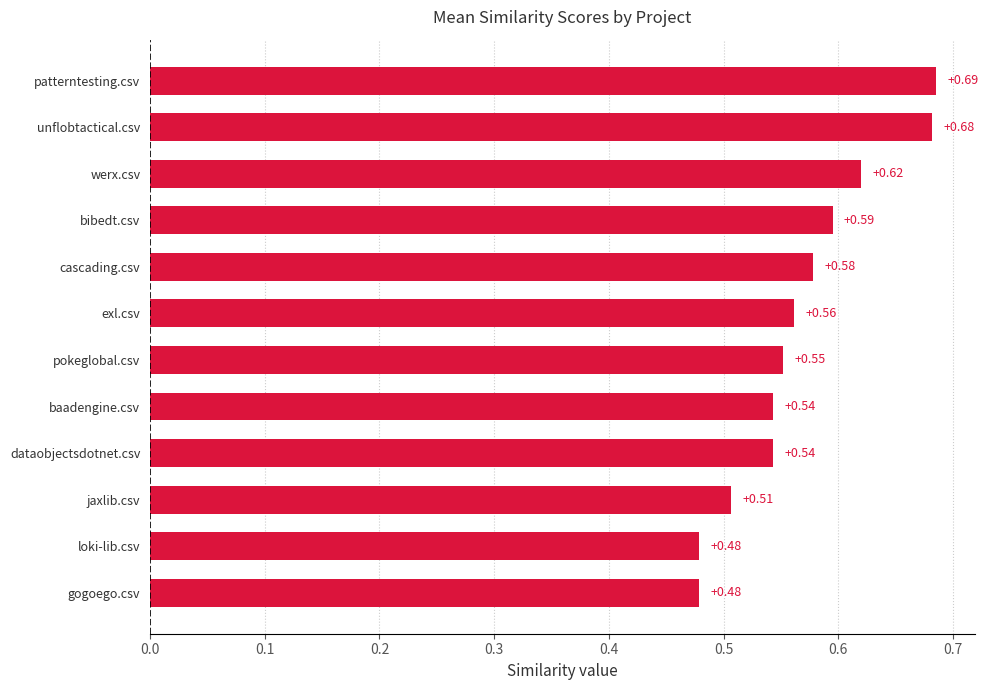

Which category has the highest value across all series?

patterntesting.csv